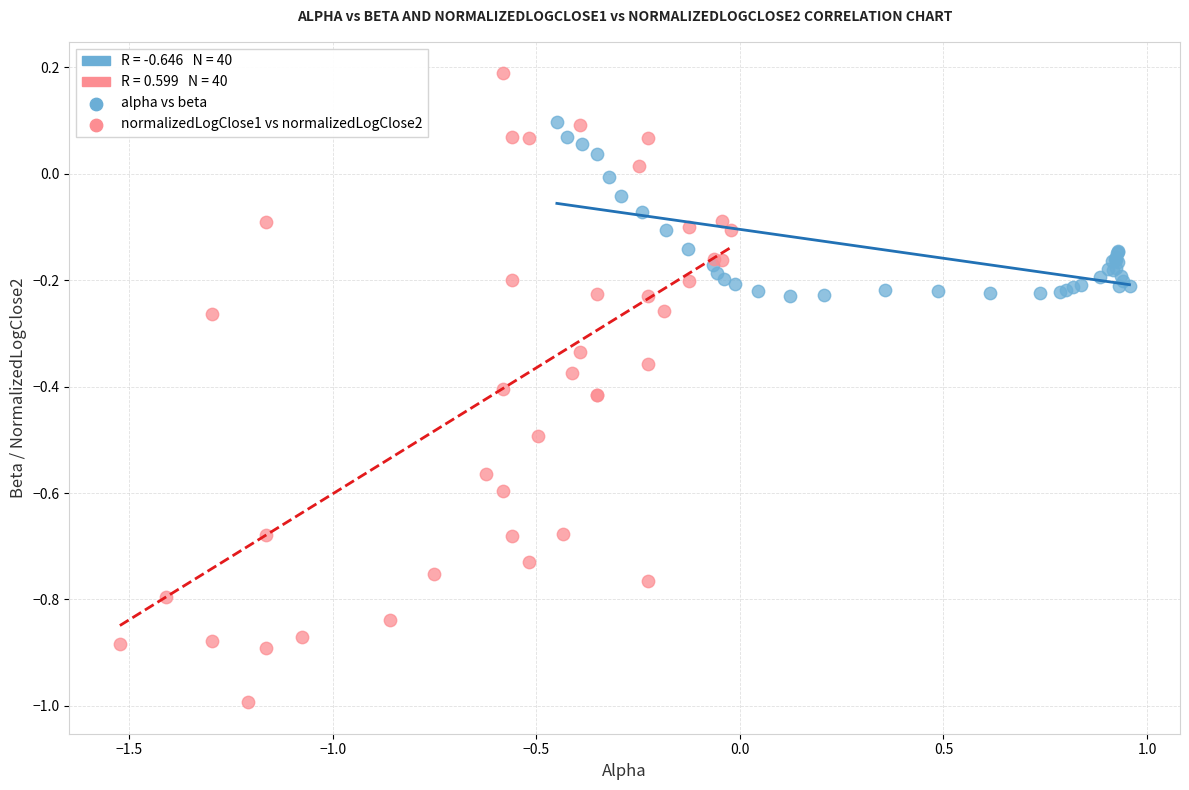

Which series reaches the minimum Y coordinate?

normalizedLogClose1 vs normalizedLogClose2